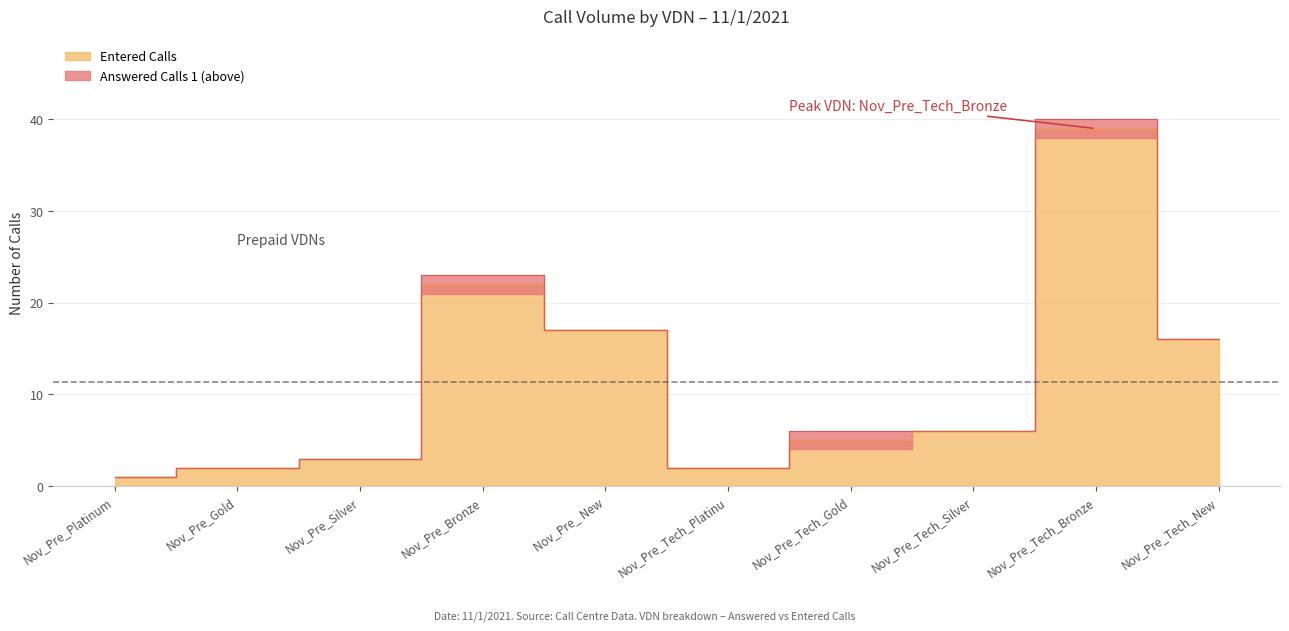

At which label does Entered Calls first exceed 6?

Nov_Pre_Bronze